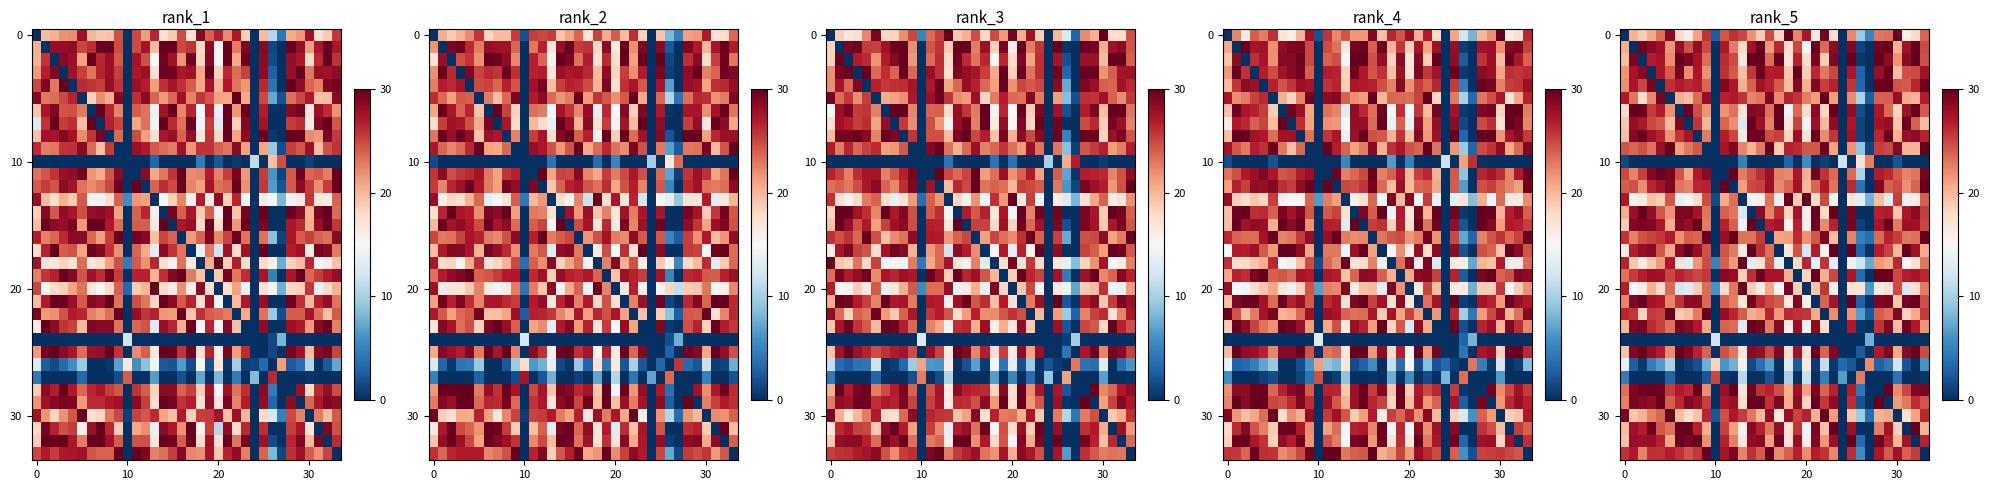

How many data points does each series have?

34